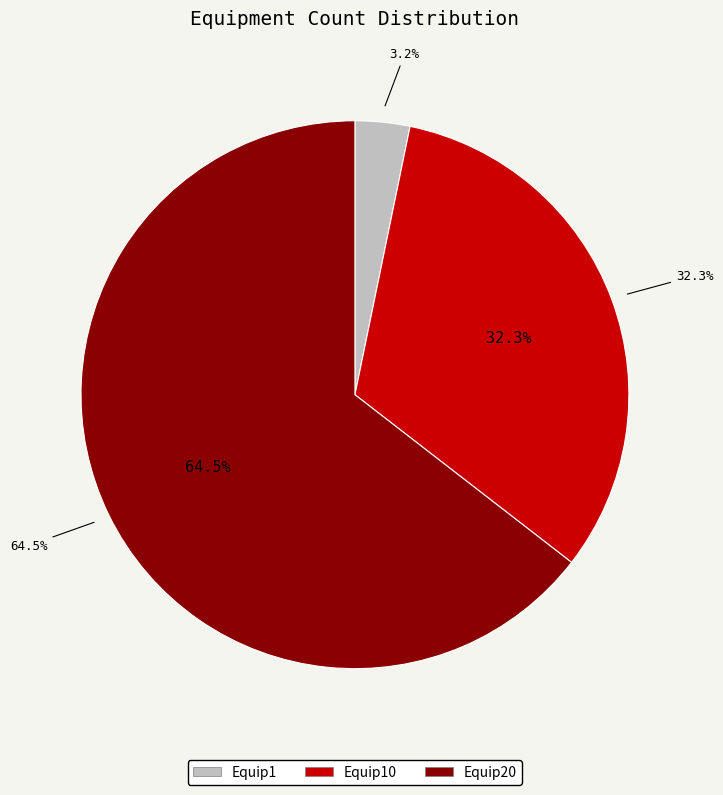

The Equip10 slice represents 32% of the pie. True or false?

True